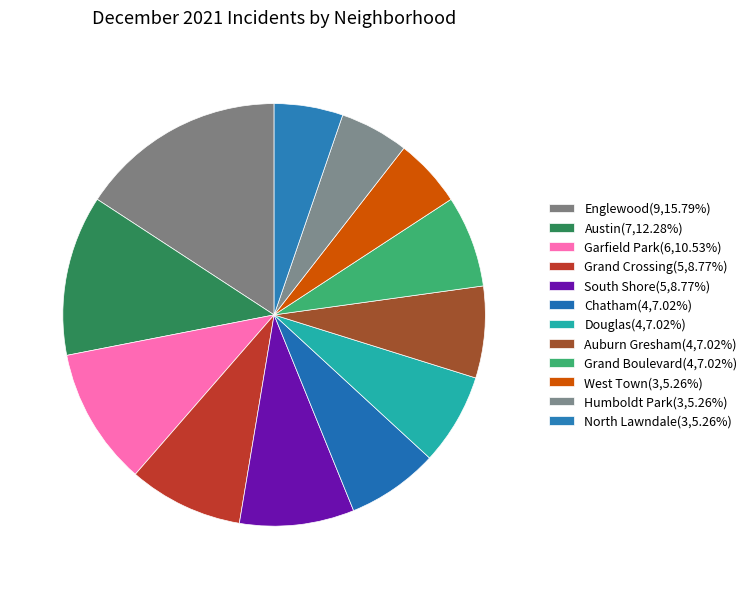

To the nearest percent, what percentage of the pie is Chatham?

7%